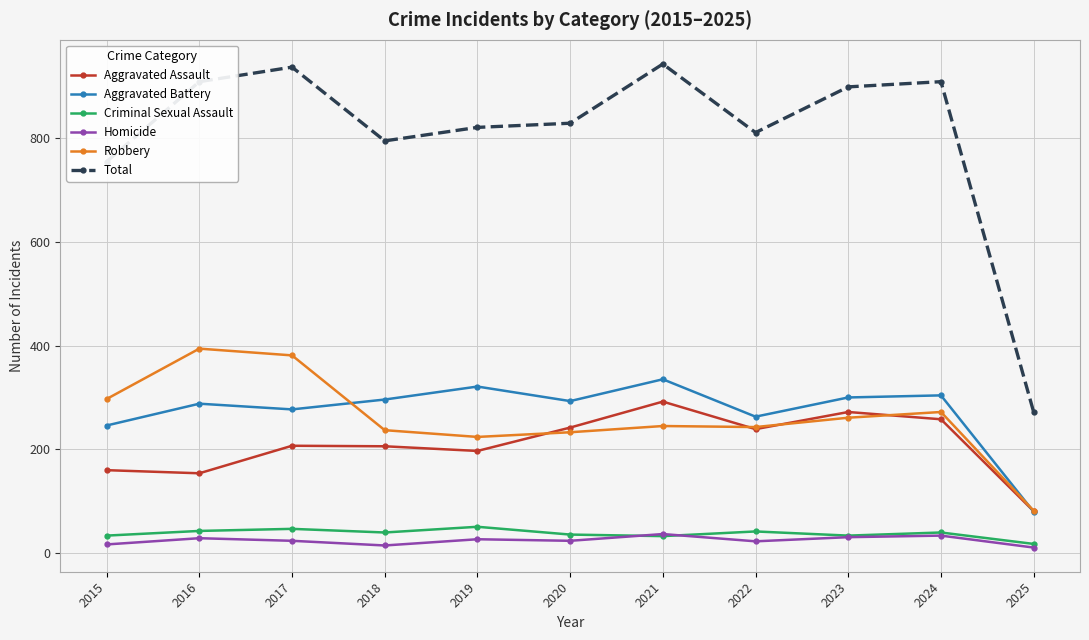

What is the difference between the highest and lowest values at 2022?

787